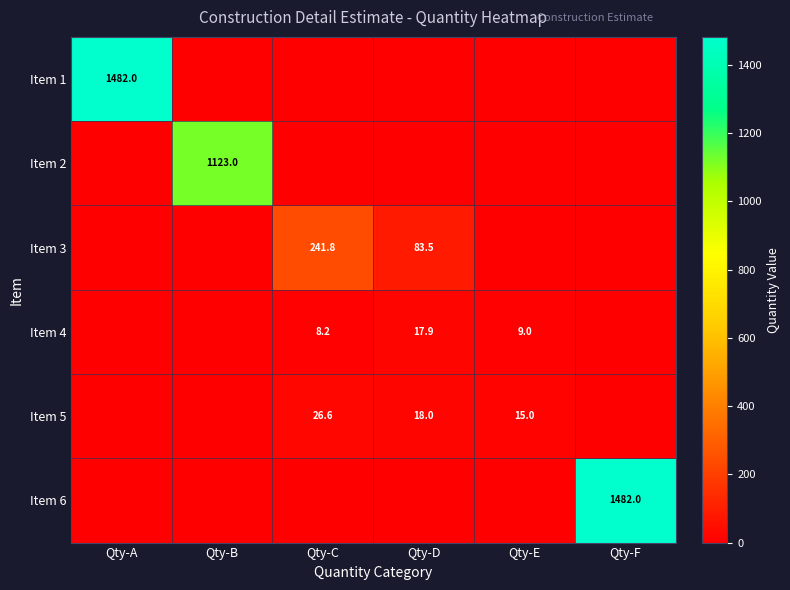

Count the number of data series in this chart.

6